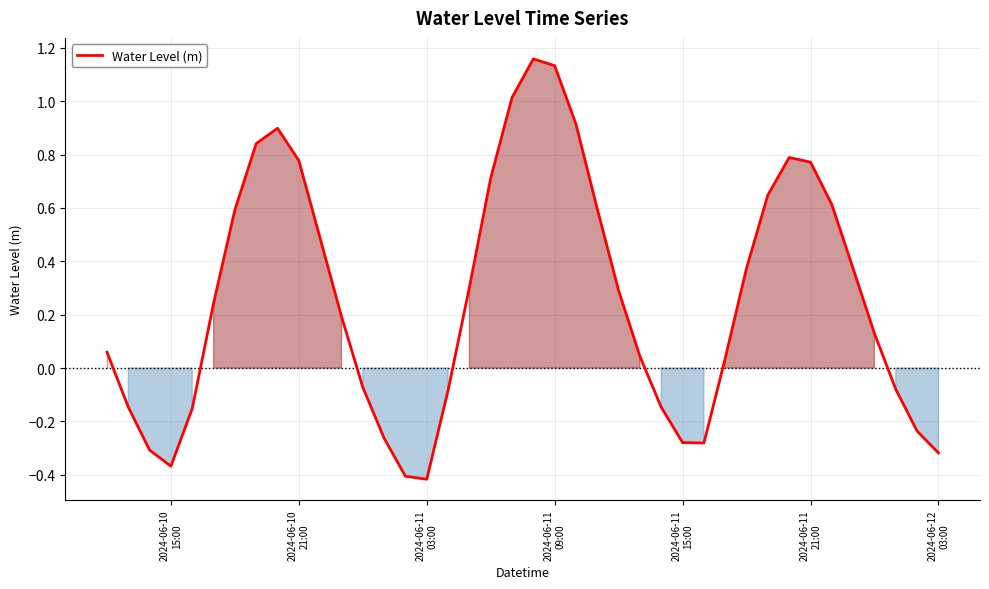

How many points are higher than both their immediate neighbors (excluding endpoints)?

3